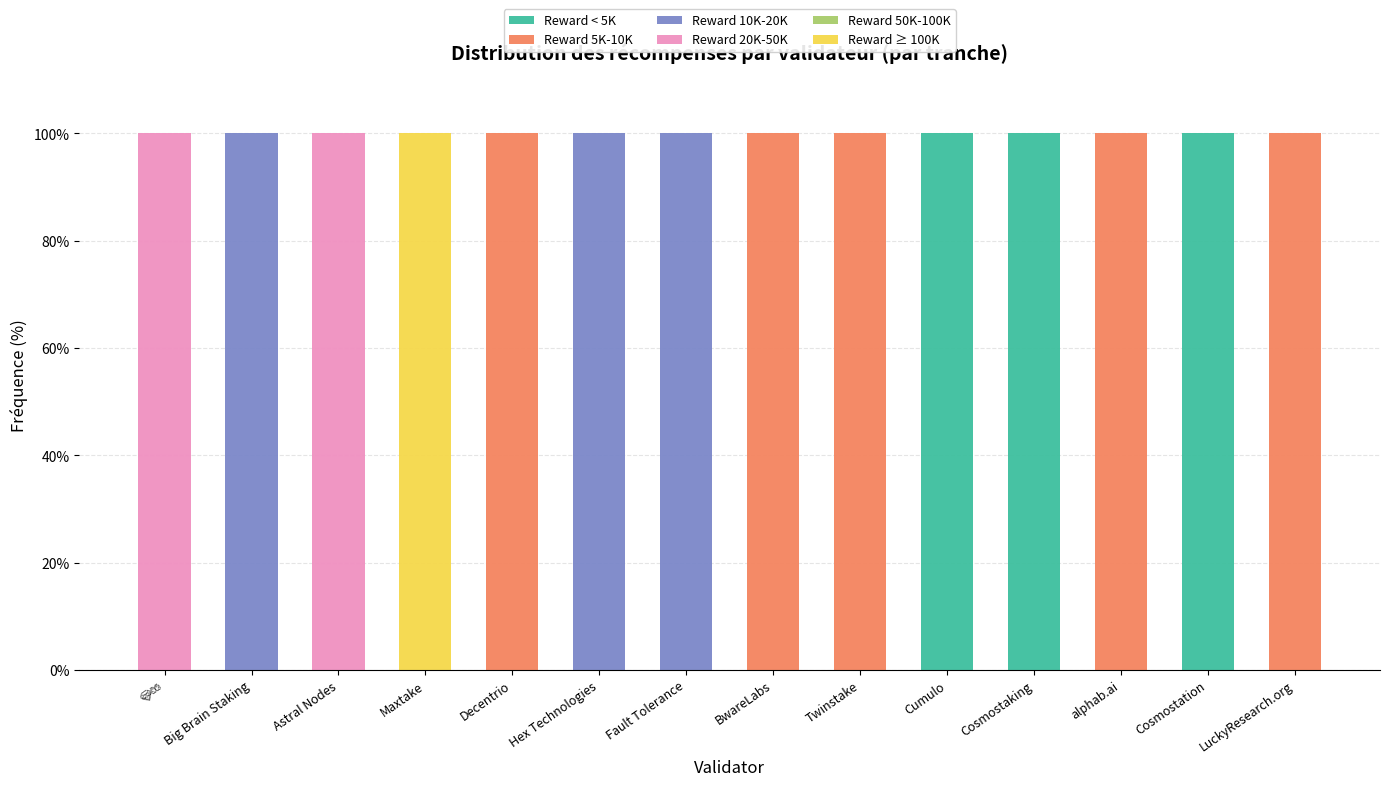

What is the highest value of the Reward < 5K series?

100